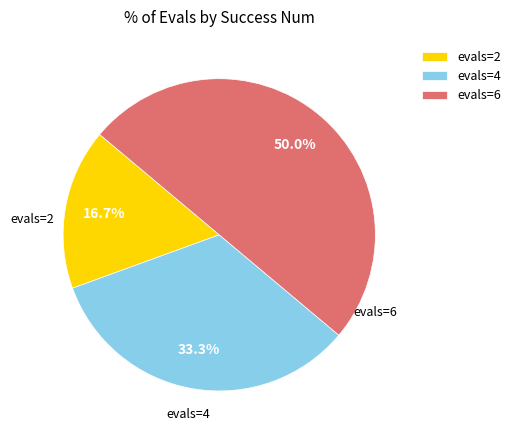

To the nearest percent, what is the average slice percentage?

33%